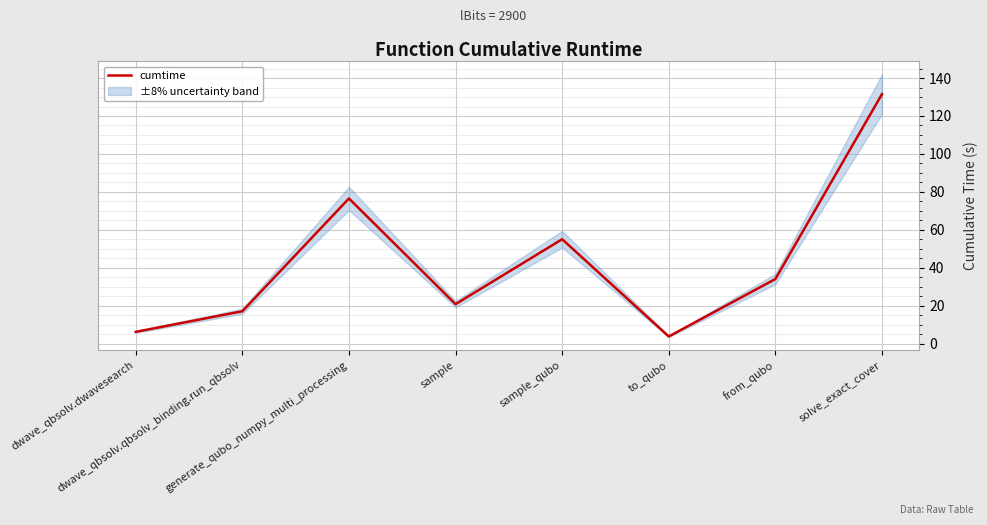

True or false: the data shows 20.8 at sample.

True